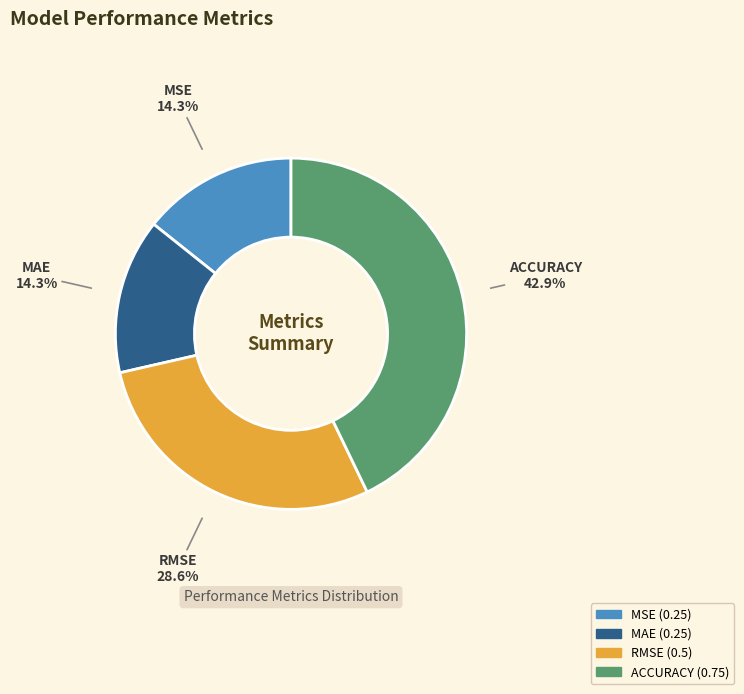

To the nearest percent, what percentage of the pie is ACCURACY?

43%